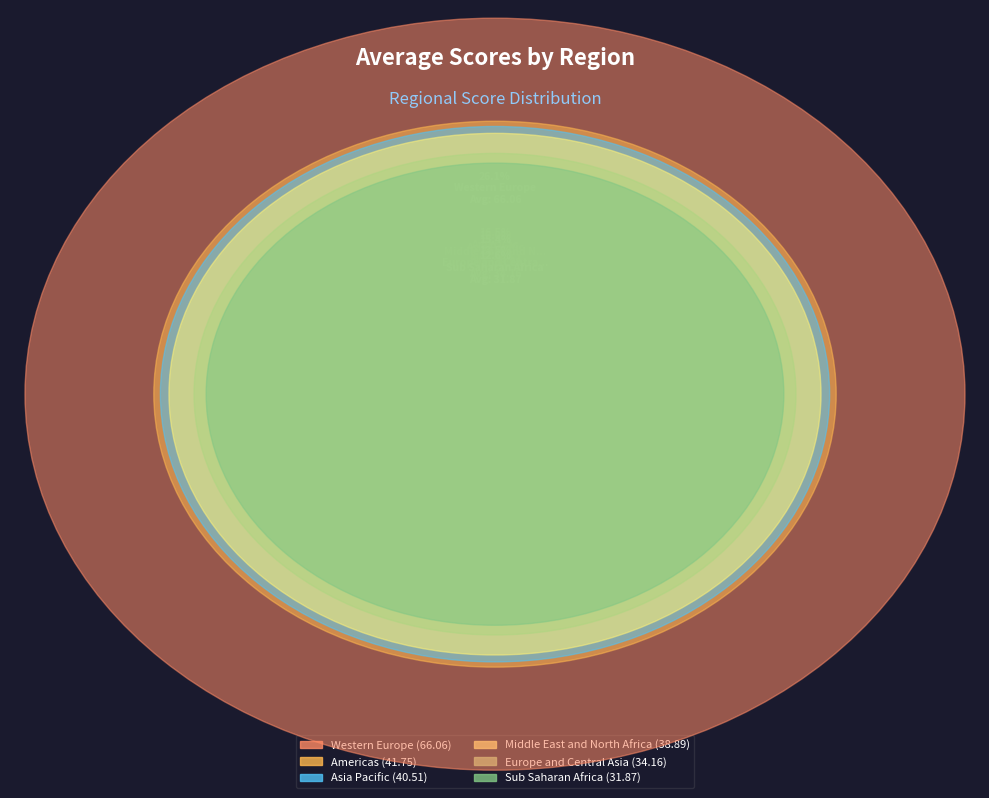

Rank the categories by value from lowest to highest.

Sub Saharan Africa, Europe and Central Asia, Middle East and North Africa, Asia Pacific, Americas, Western Europe